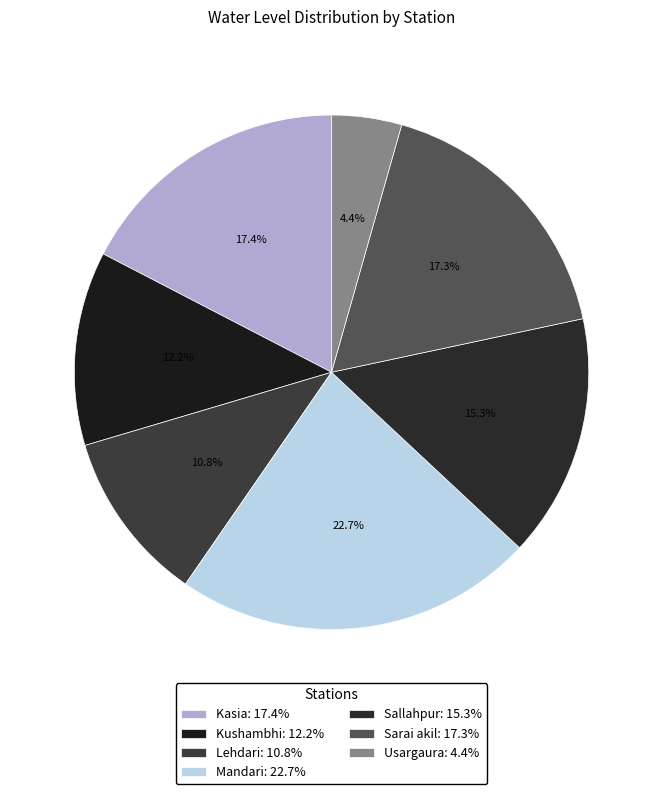

How much of the chart is everything except Sarai akil?

82.7%